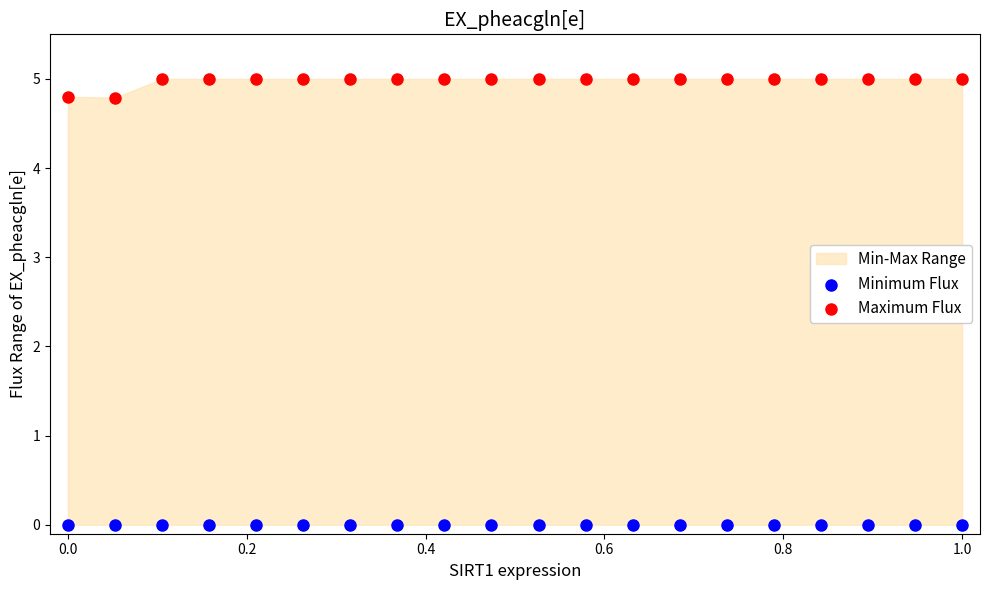

Which series contains the lowest Y value?

Minimum Flux